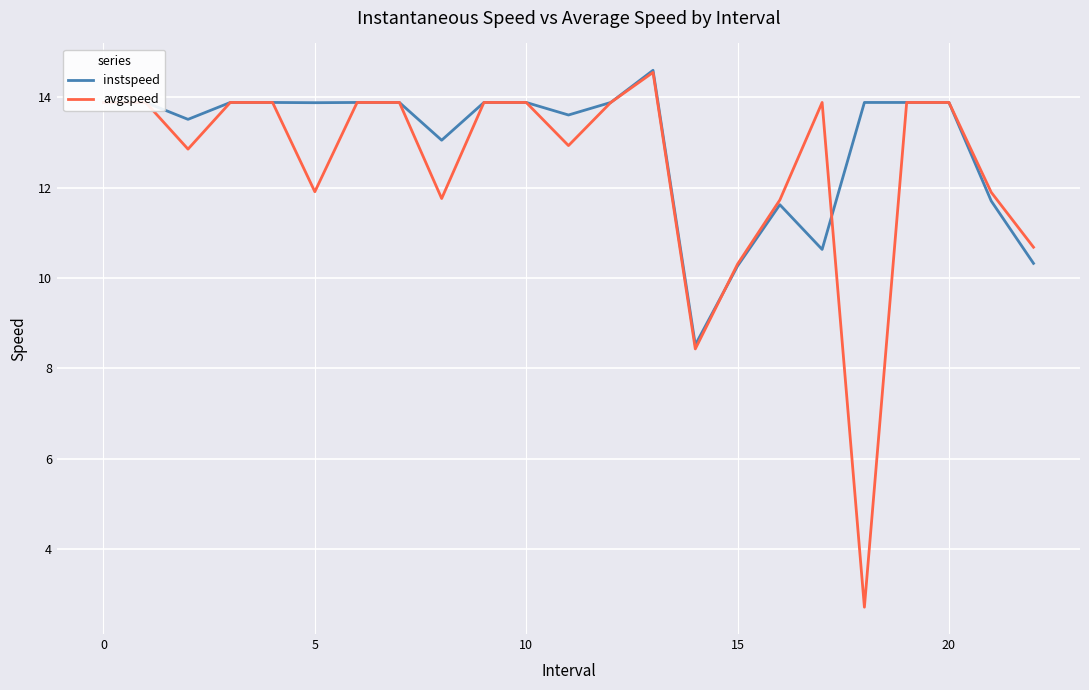

Which series has the largest range (max minus min)?

avgspeed